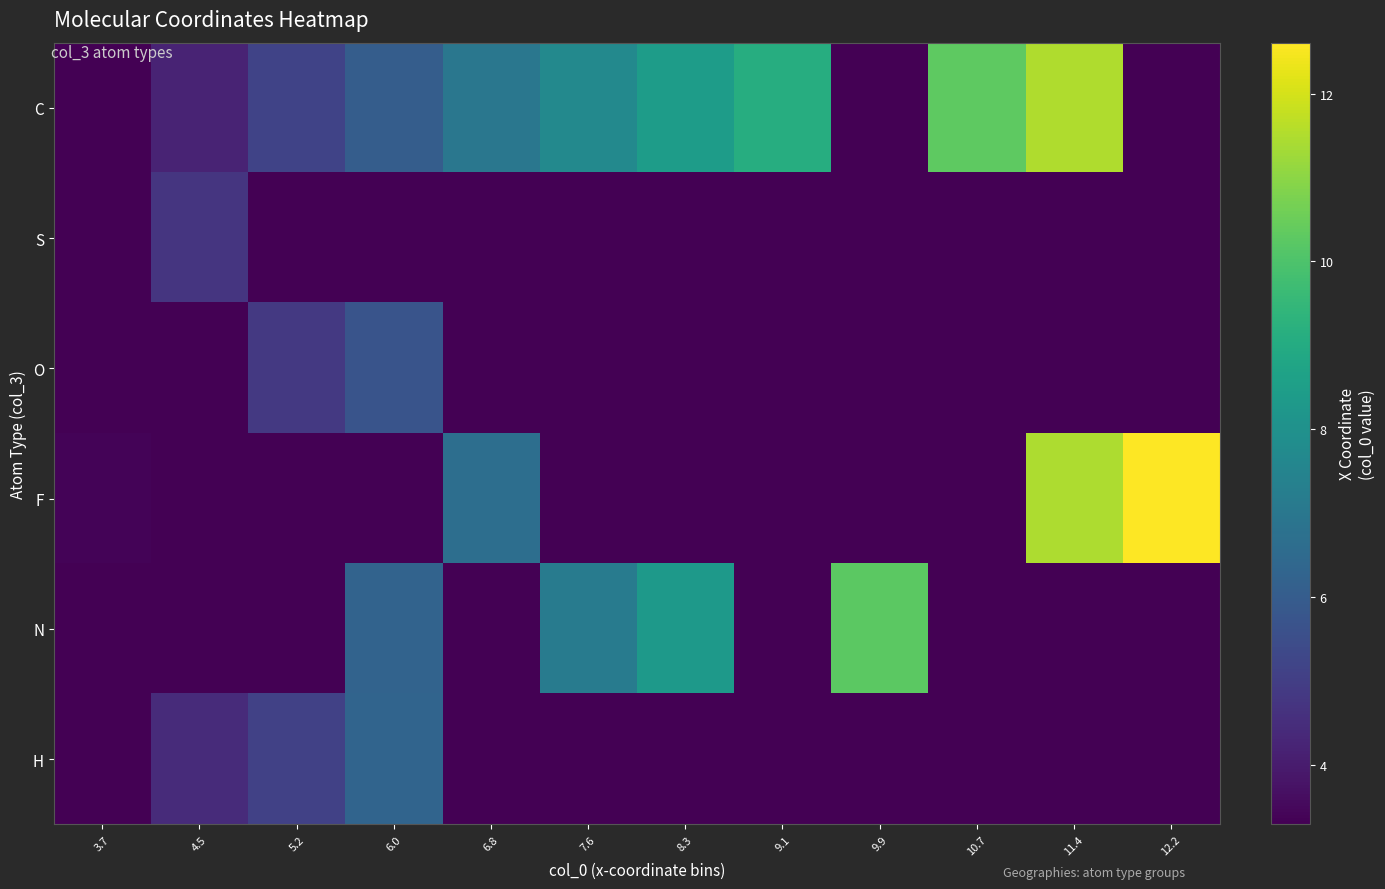

Reading left to right, extract all data points from this chart.

C: 3.7=3.3	4.5=4.2	5.2=5.2	6.0=6.0	6.8=7.0	7.6=7.7	8.3=8.4	9.1=9.1	9.9=3.3	10.7=10.3	11.4=11.5	12.2=3.3
S: 3.7=3.3	4.5=4.7	5.2=3.3	6.0=3.3	6.8=3.3	7.6=3.3	8.3=3.3	9.1=3.3	9.9=3.3	10.7=3.3	11.4=3.3	12.2=3.3
O: 3.7=3.3	4.5=3.3	5.2=4.9	6.0=5.7	6.8=3.3	7.6=3.3	8.3=3.3	9.1=3.3	9.9=3.3	10.7=3.3	11.4=3.3	12.2=3.3
F: 3.7=3.4	4.5=3.3	5.2=3.3	6.0=3.3	6.8=6.7	7.6=3.3	8.3=3.3	9.1=3.3	9.9=3.3	10.7=3.3	11.4=11.5	12.2=12.6
N: 3.7=3.3	4.5=3.3	5.2=3.3	6.0=6.3	6.8=3.3	7.6=7.2	8.3=8.3	9.1=3.3	9.9=10.2	10.7=3.3	11.4=3.3	12.2=3.3
H: 3.7=3.3	4.5=4.4	5.2=5.1	6.0=6.3	6.8=3.3	7.6=3.3	8.3=3.3	9.1=3.3	9.9=3.3	10.7=3.3	11.4=3.3	12.2=3.3